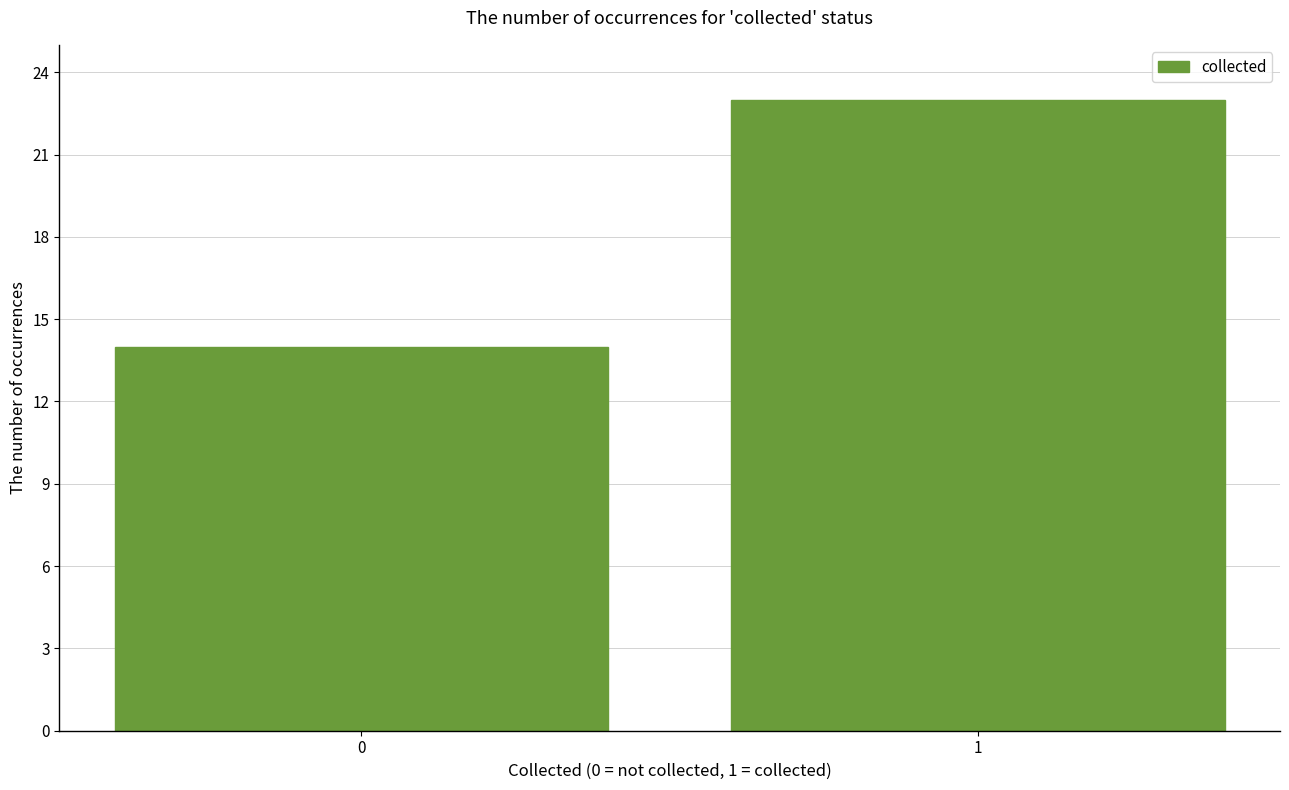

Reading right to left, list all the values displayed in this chart.

1=23	0=14